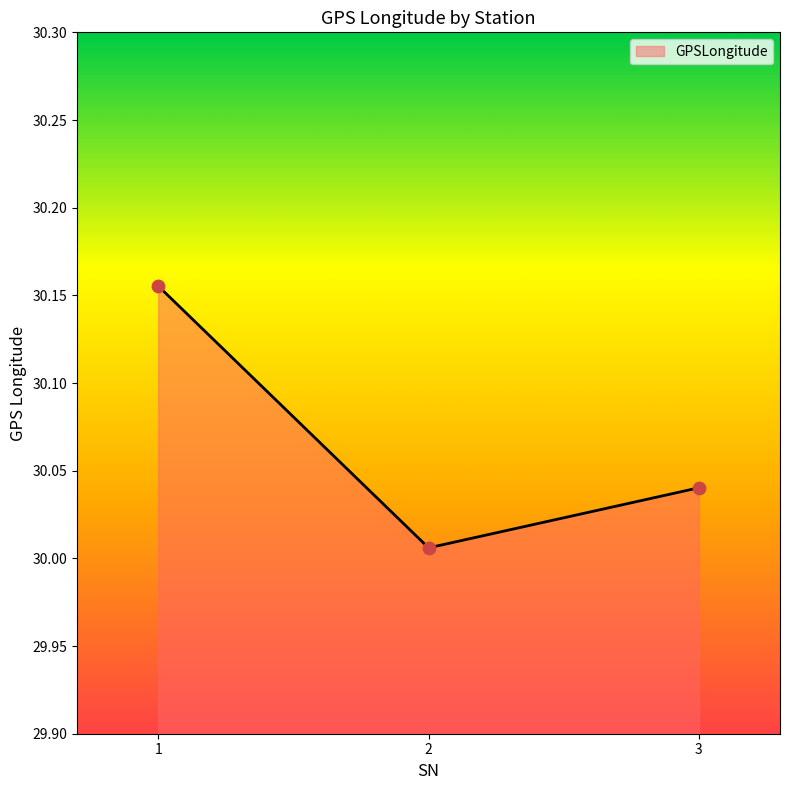

Which has a higher value, 1 or 2?

1